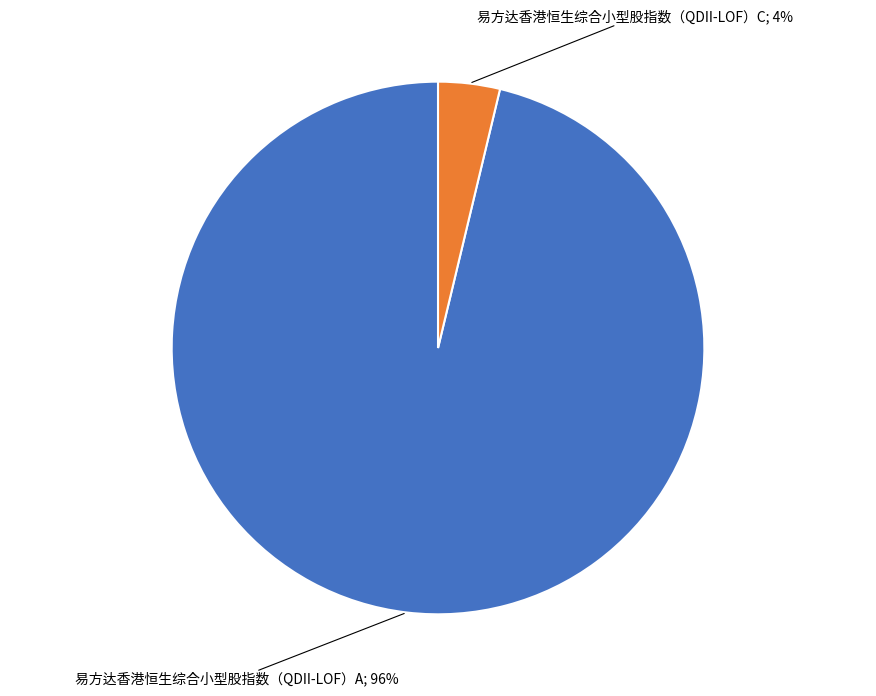

To the nearest percent, what is the average slice percentage?

50%